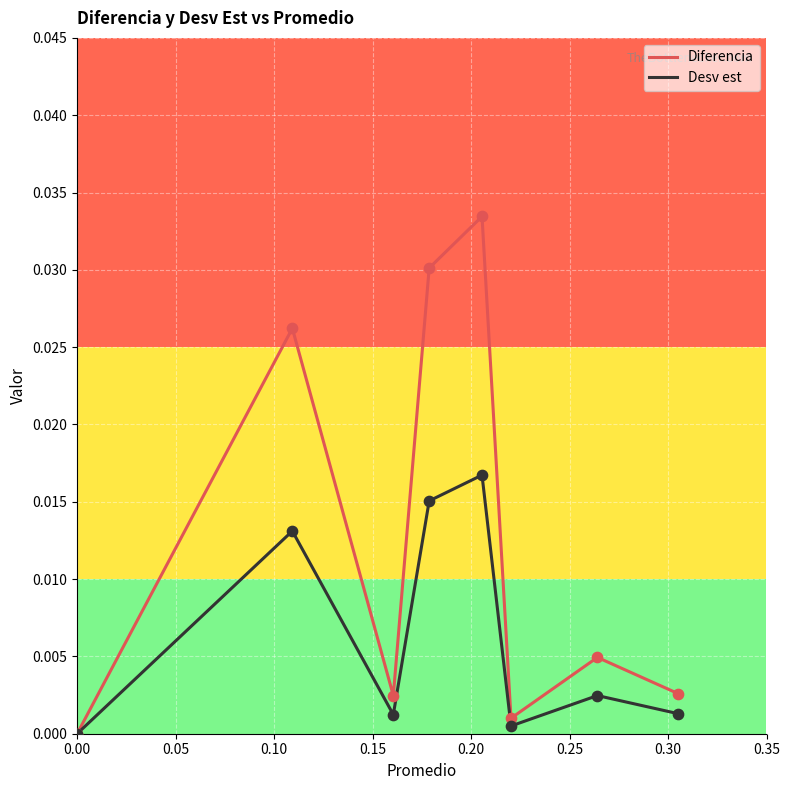

Which series has the largest range (max minus min)?

Diferencia